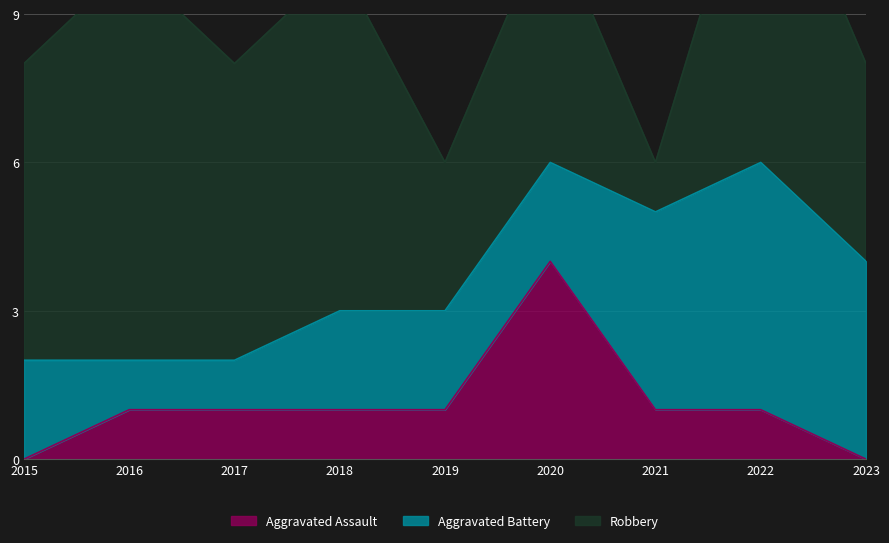

Where is the first local minimum for Robbery?

2017